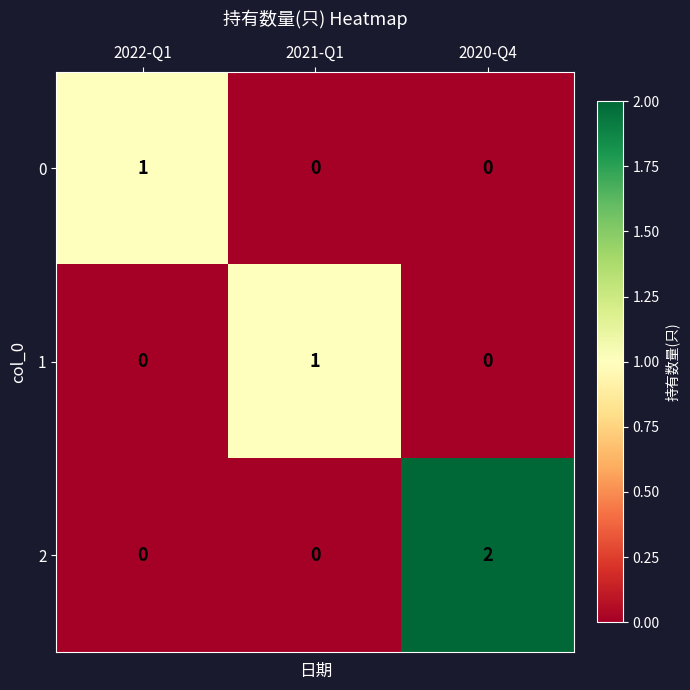

What is the total value across all series at 2022-Q1?

1